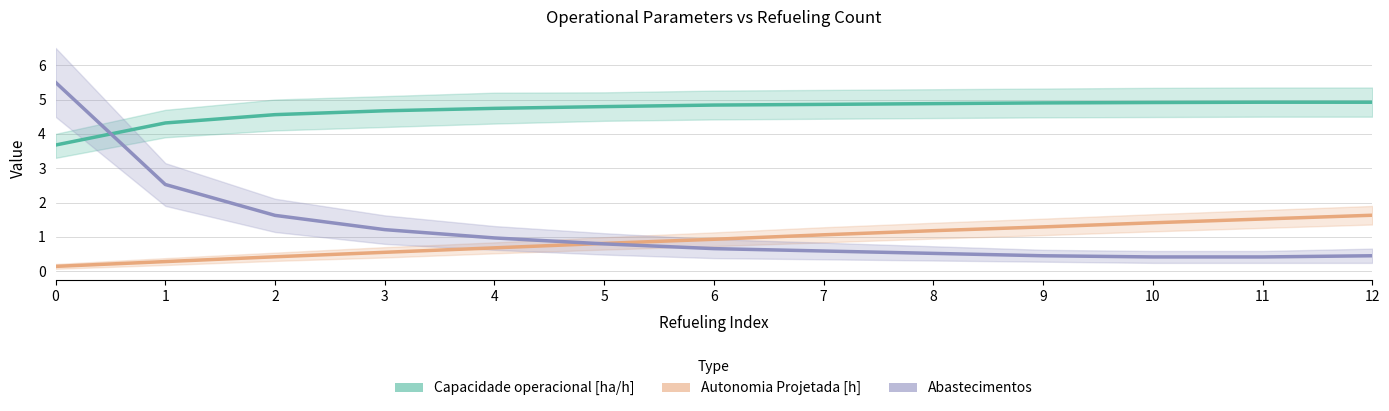

What is the sum of all Autonomia Projetada [h] values?

11.9